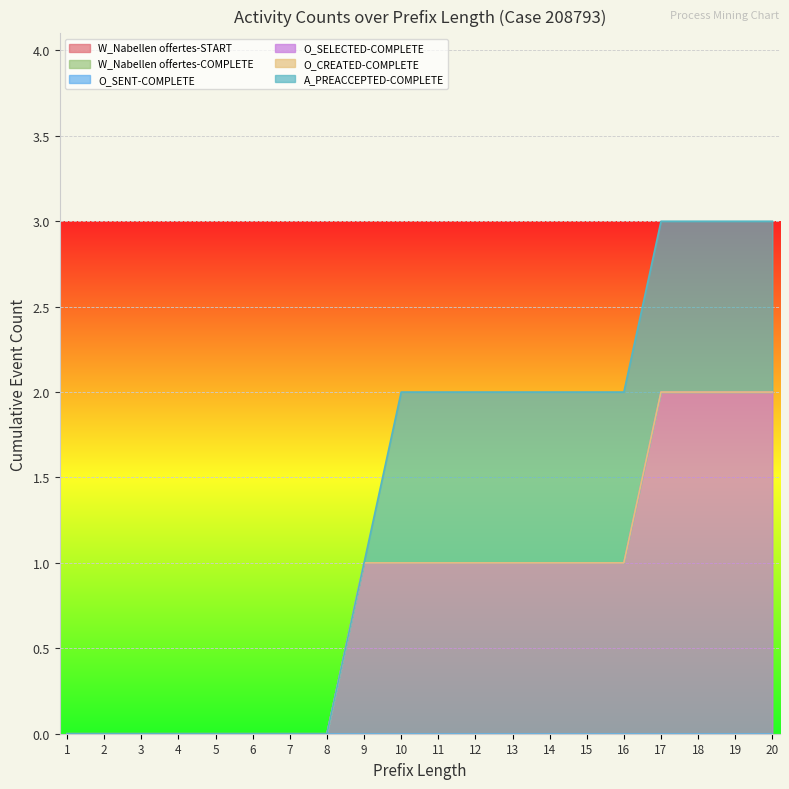

What is the total value across all series at 18?

3